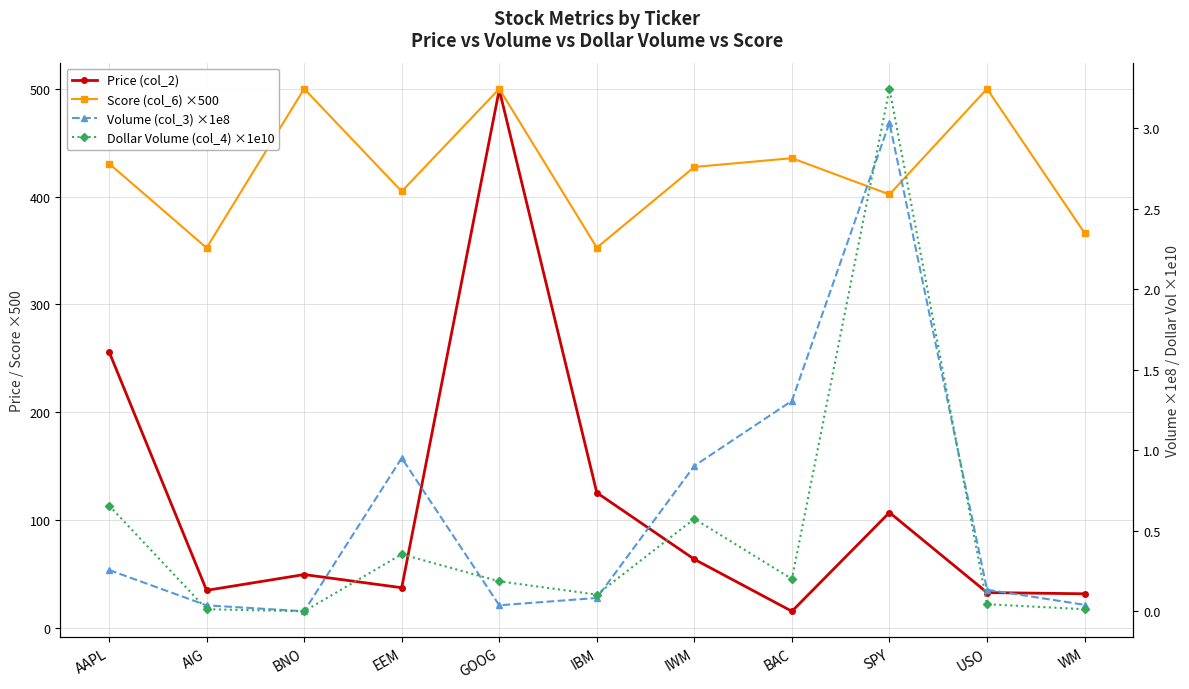

At which label does Volume (col_3) ×1e8 reach its peak?

SPY